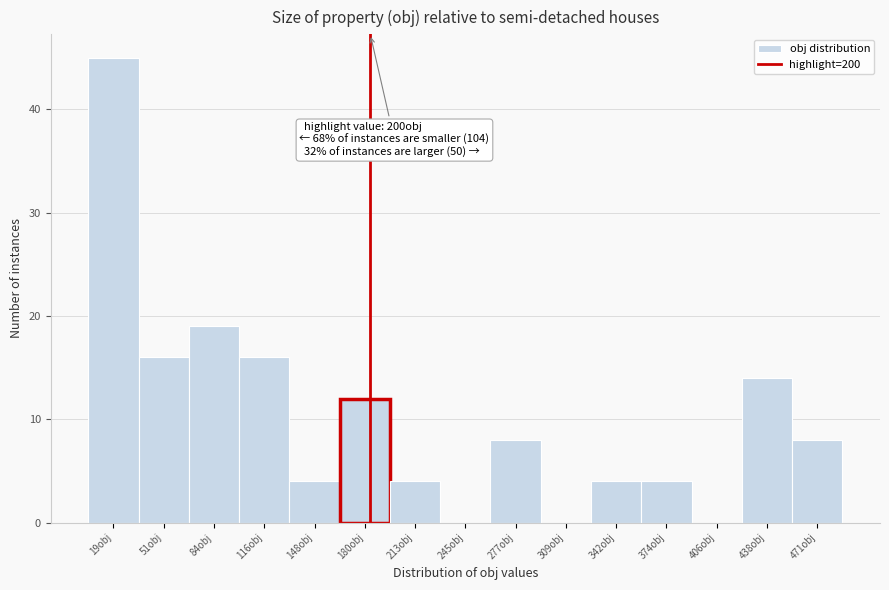

Reading right to left, what are all the values shown in this chart?

471obj=8	438obj=14	406obj=0	374obj=4	342obj=4	309obj=0	277obj=8	245obj=0	213obj=4	180obj=12	148obj=4	116obj=16	84obj=19	51obj=16	19obj=45